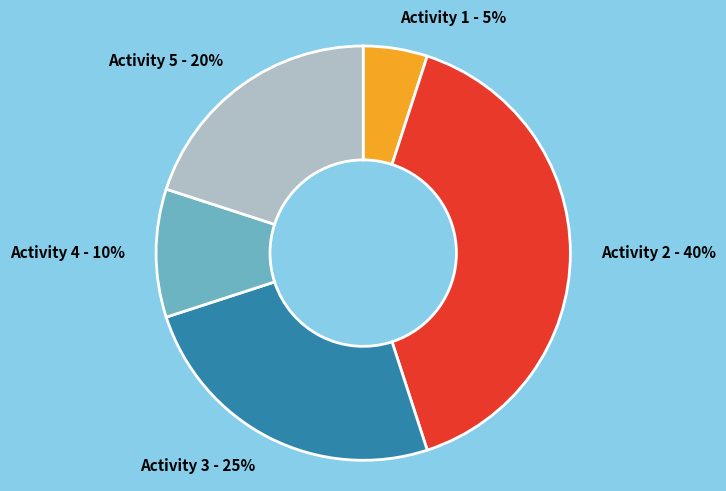

Does Activity 4 - 10% account for over 50% of the chart?

No